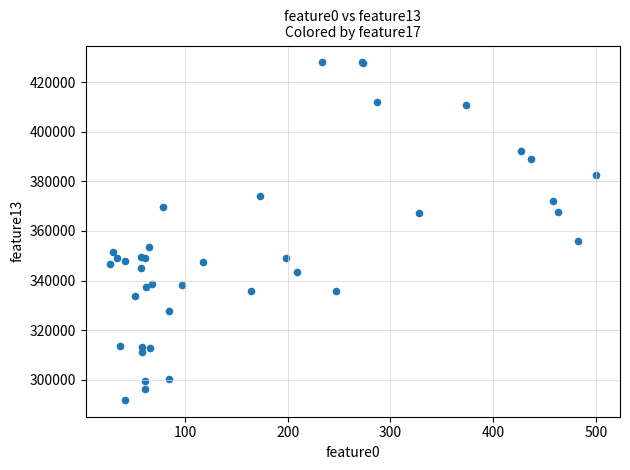

What Y value in the scatter plot is closest to 359927?

355785